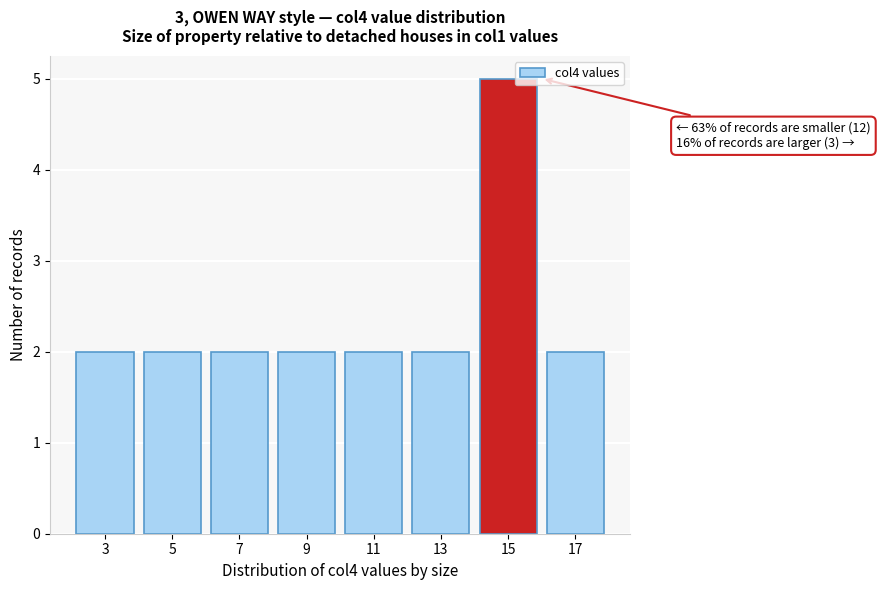

Reading left to right, what are all the values shown in this chart?

2	2	2	2	2	2	5	2